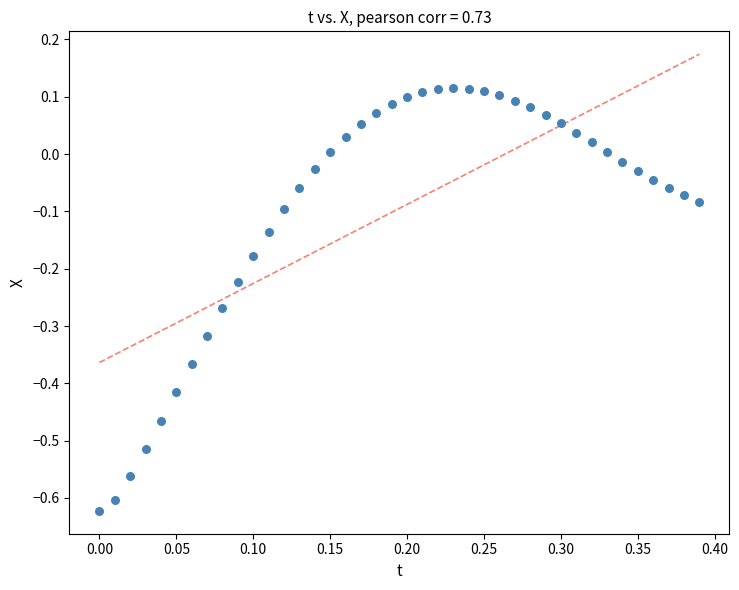

What is the range of X values (max minus min)?

0.4